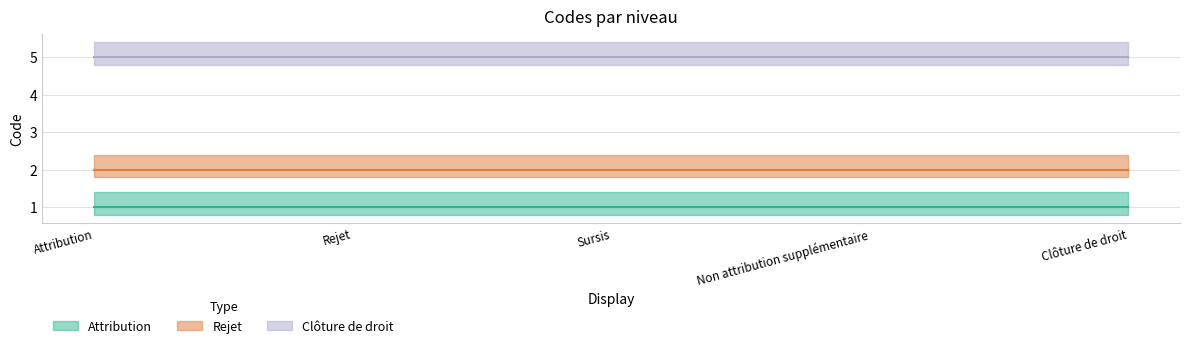

True or false: Attribution and Clôture de droit cross at least once.

False